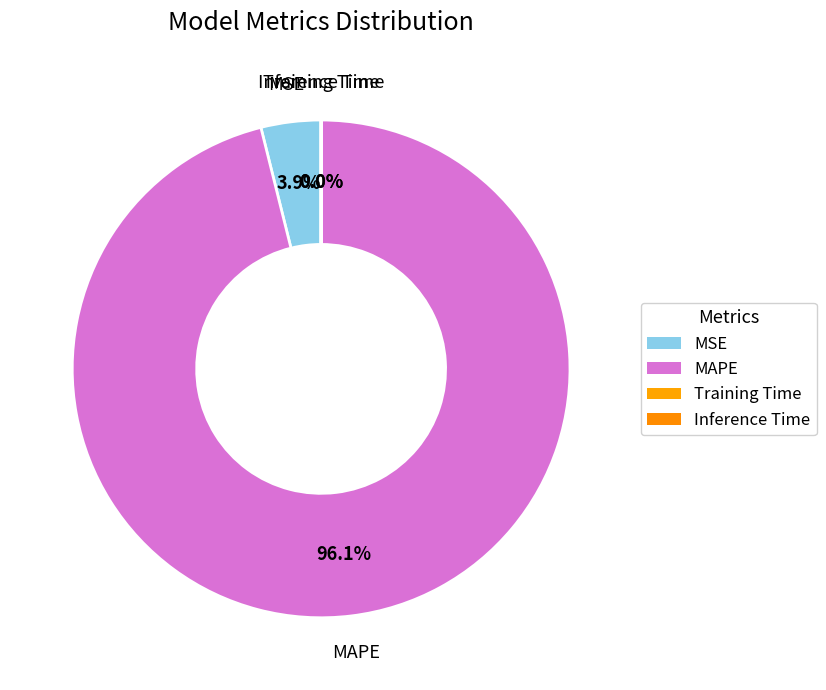

Rank the categories by value from highest to lowest.

MAPE, MSE, Inference Time, Training Time